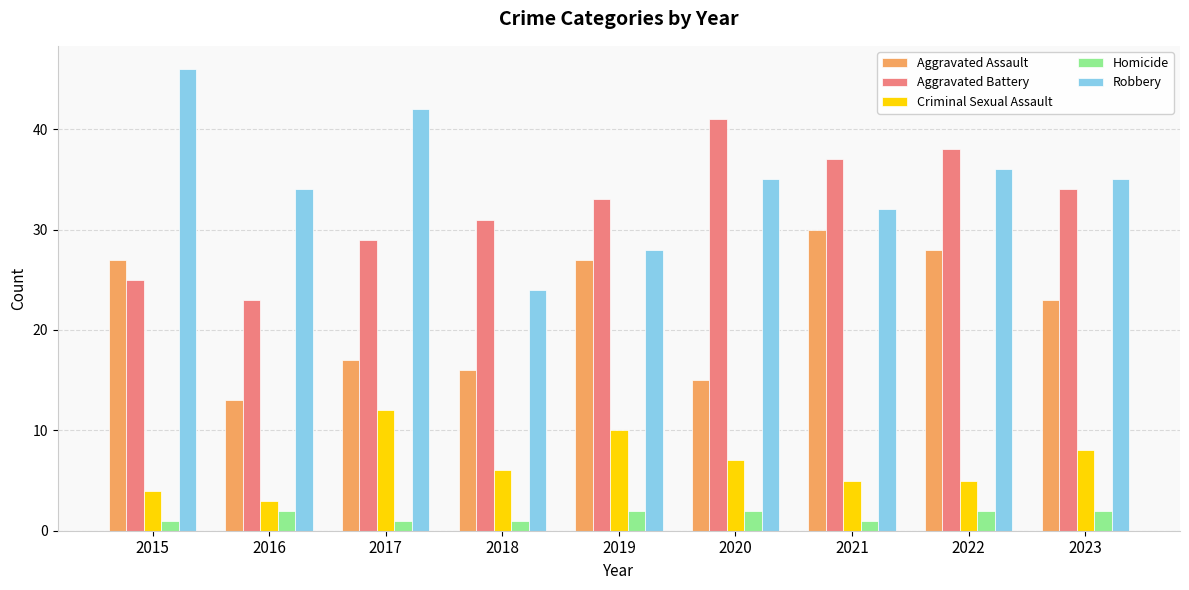

What is the value of the Aggravated Battery bar at the 5th from the left?

33